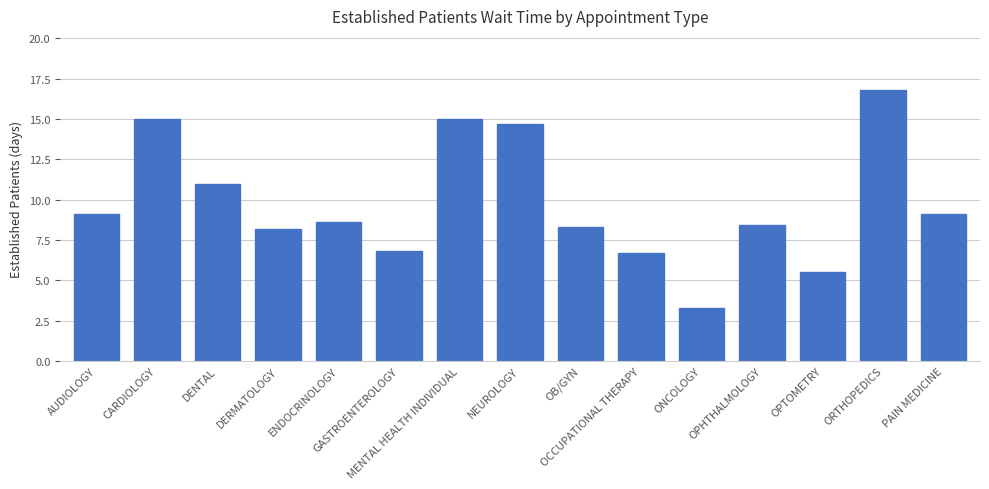

What is the sum of all values?

146.5